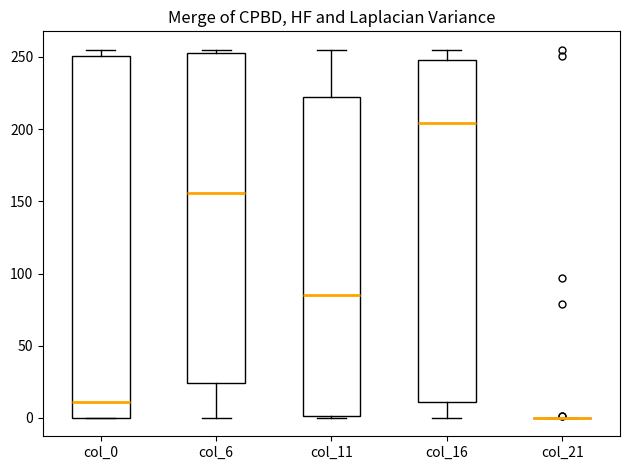

Reading left to right, transcribe this box plot: for each box, give where its median line is, the range the box spans, and where its two whiskers end, as read against the y-axis. The values are not printed on the chart, so give them approximately, as read against the axis.

col_0: median 10, box 0 to 250, whiskers 0 to 255
col_6: median 155, box 25 to 255, whiskers 0 to 255 (just above the box's upper edge)
col_11: median 85, box 0 to 220, whiskers 0 to 255
col_16: median 205, box 10 to 250, whiskers 0 to 255
col_21: box collapsed to a line at 0, whiskers 0 to 0